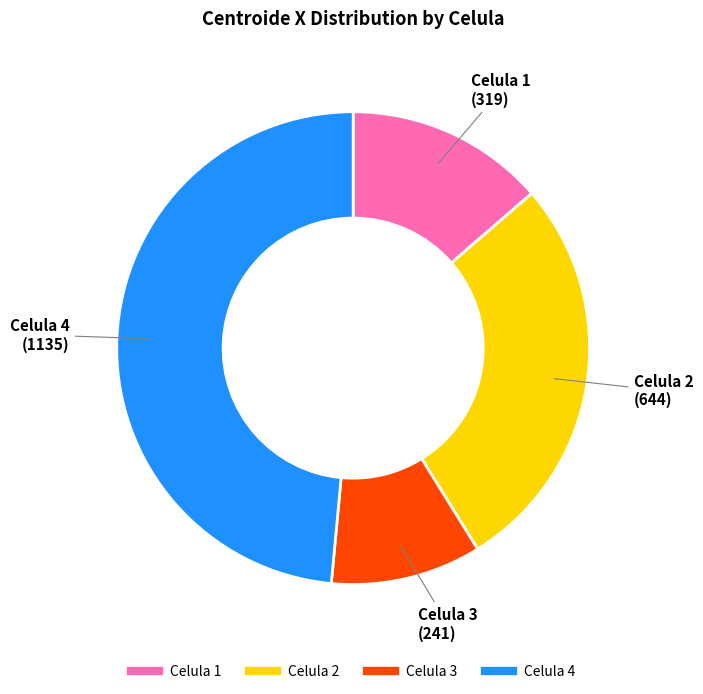

Is there any slice that represents more than half of the pie?

No